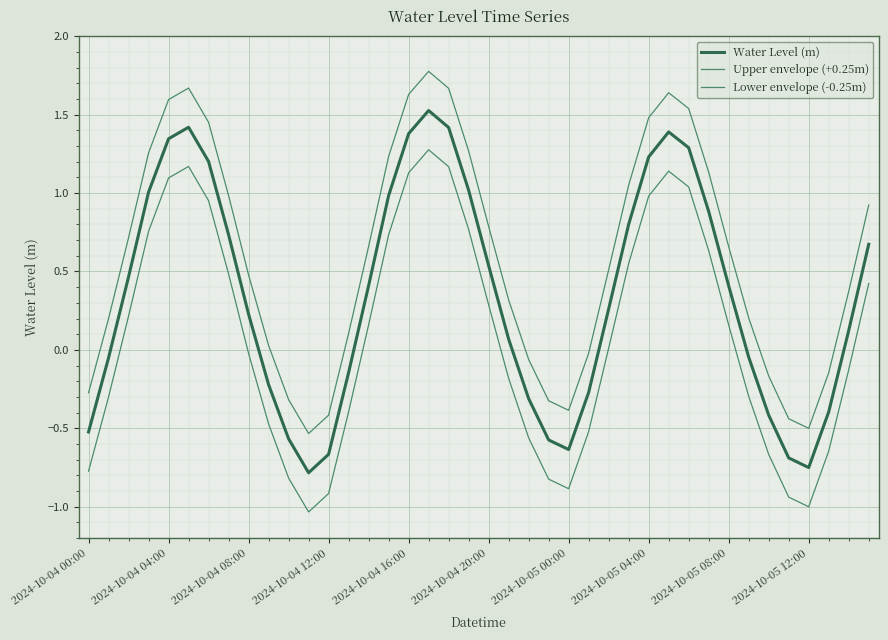

How many lines are shown in the chart?

3